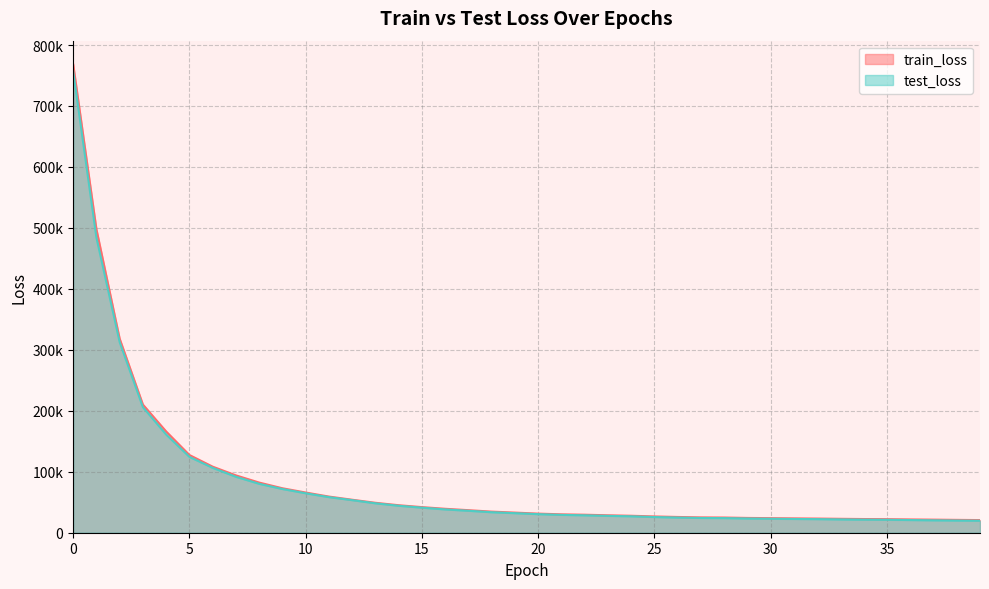

Rank the series at 21 from lowest to highest value.

test_loss, train_loss